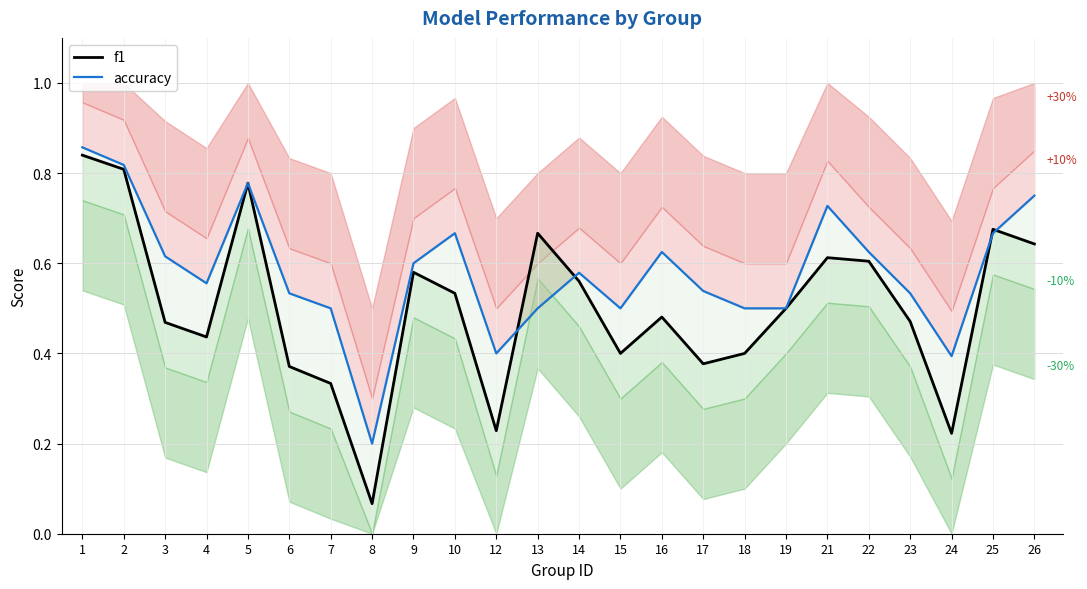

What is the sum of the f1 values at 8 and 24?

0.3